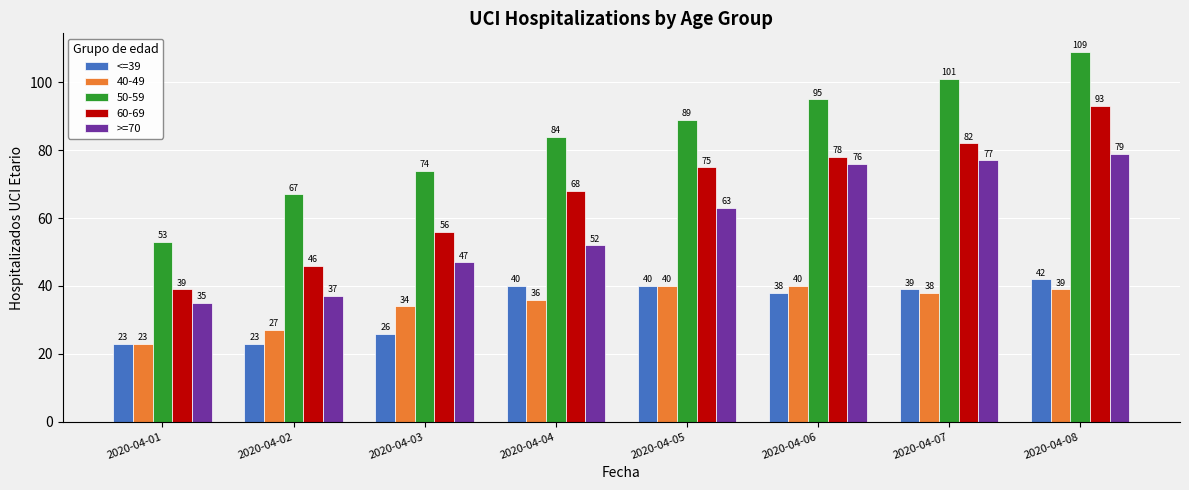

How many values in the >=70 series are below 63?

4